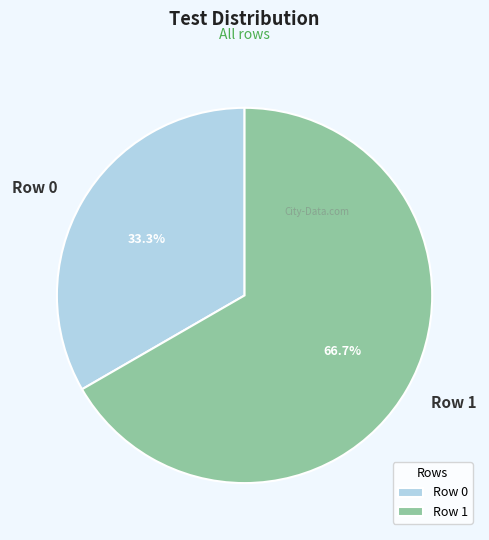

To the nearest percent, what portion does Row 0 represent?

33%